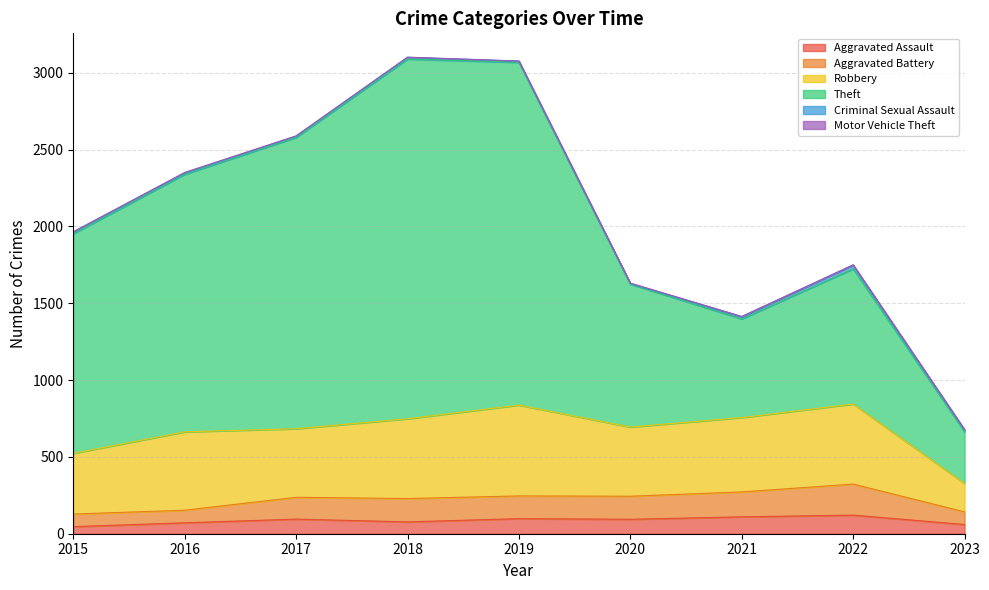

What is the maximum value for Aggravated Assault?

121